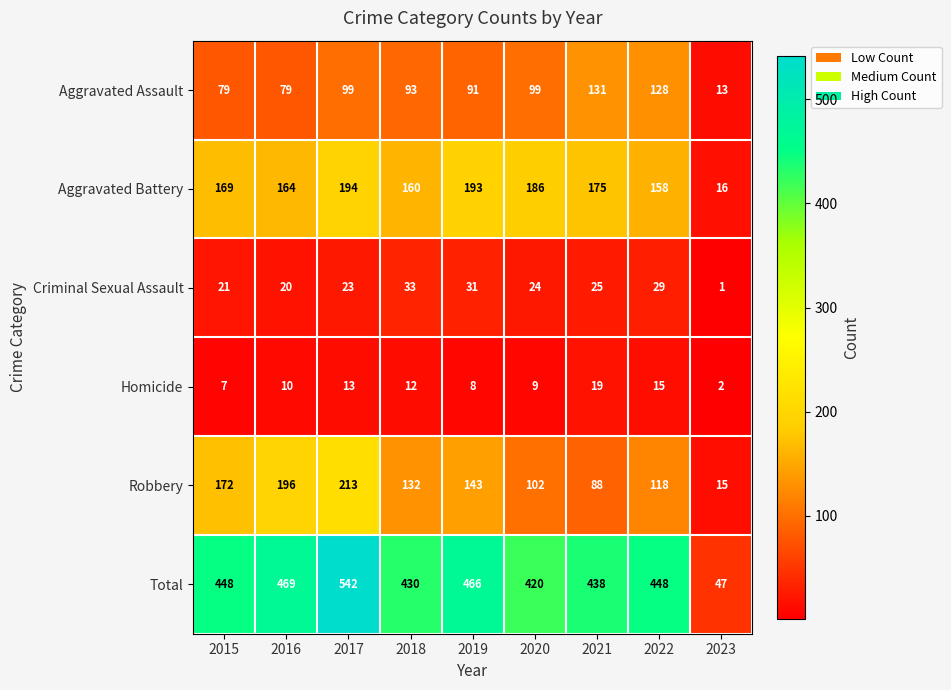

The value of Total at 2016 is 765. True or false?

False